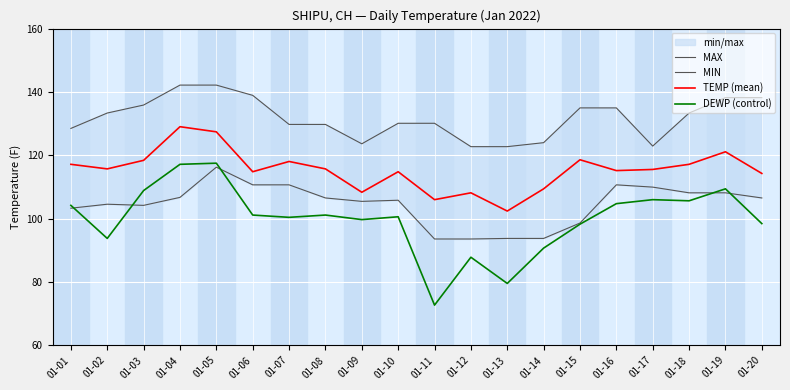

True or false: TEMP (mean) and MIN intersect in this chart.

False